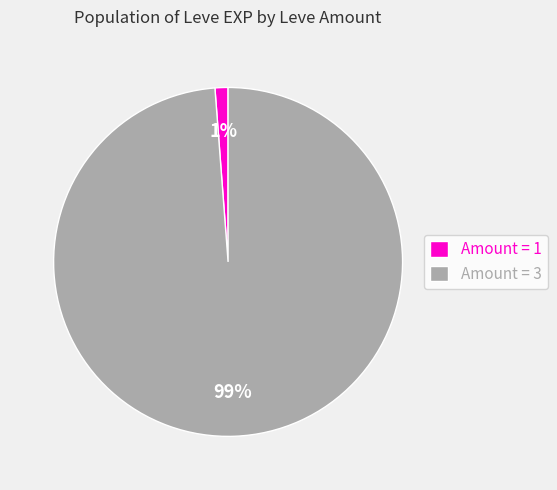

Which slice is the smallest?

Amount = 1